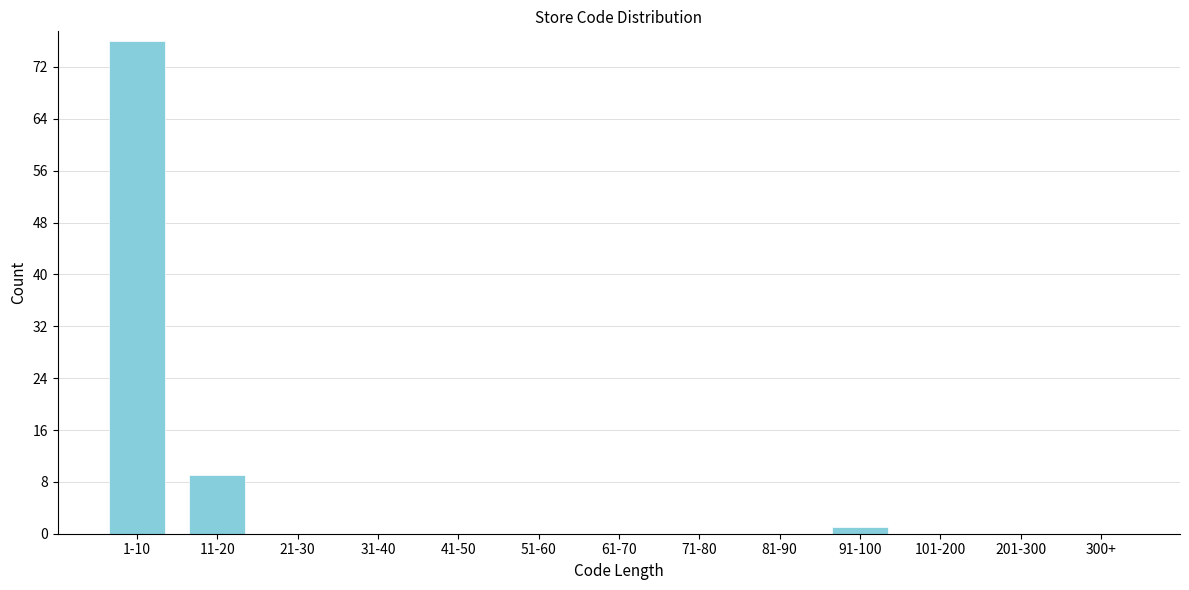

The chart shows a value of 52 at 71-80. True or false?

False